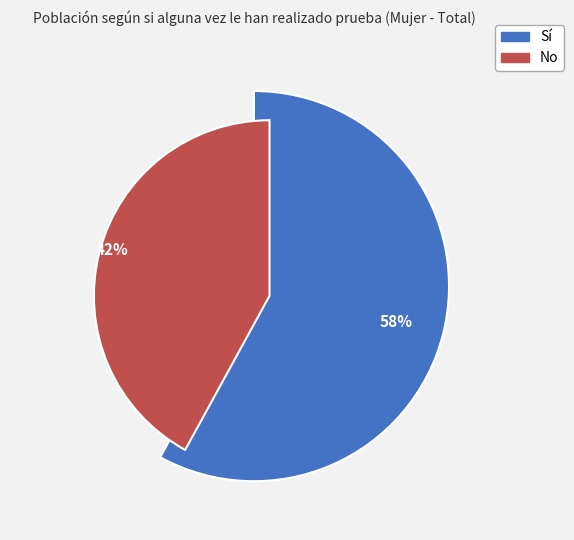

To the nearest percent, what is the combined percentage of No and Sí?

100%